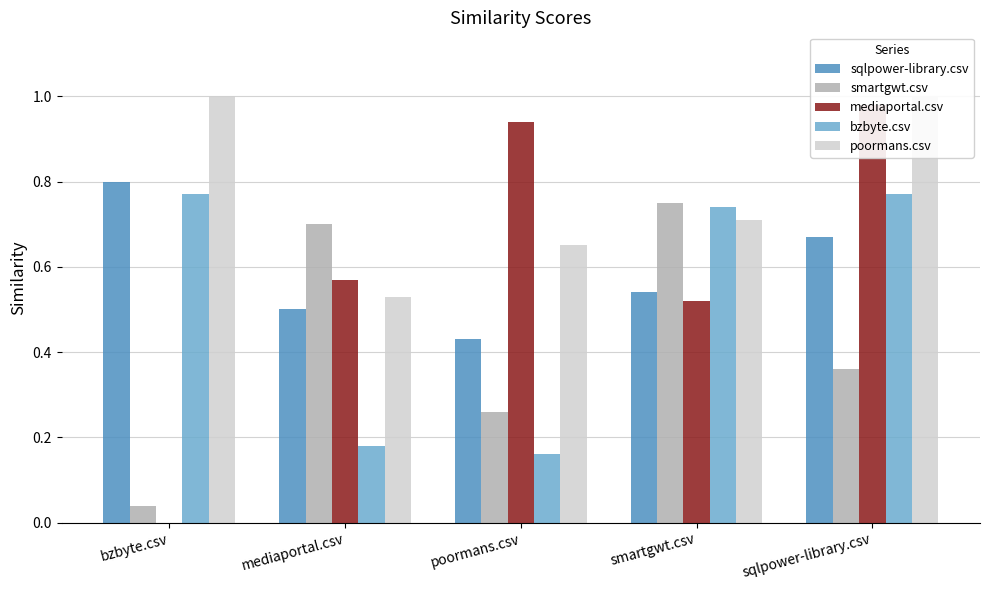

At how many categories does at least one series exceed 0?

5